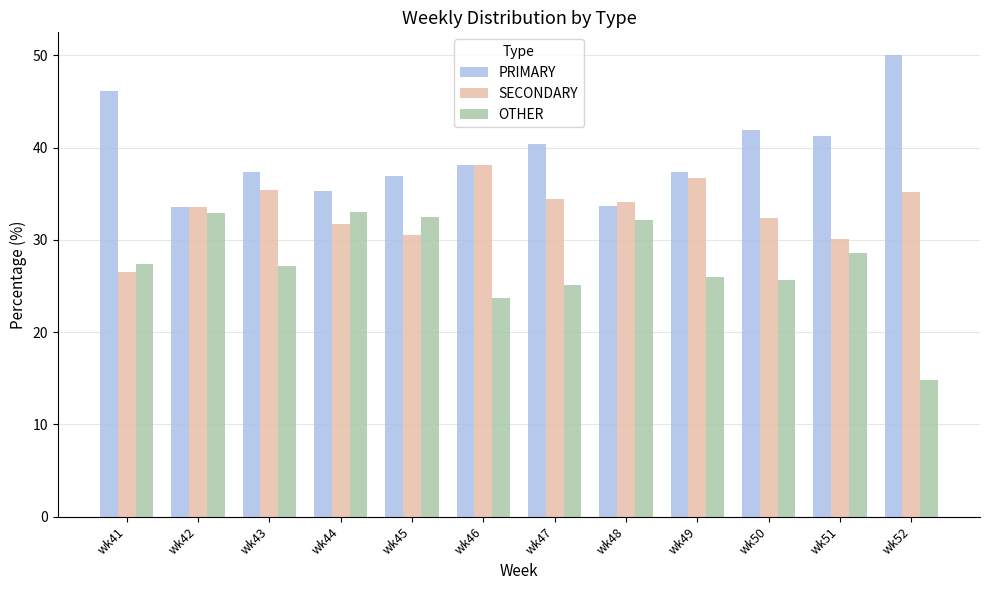

The PRIMARY series shows 13.2 at wk50. True or false?

False